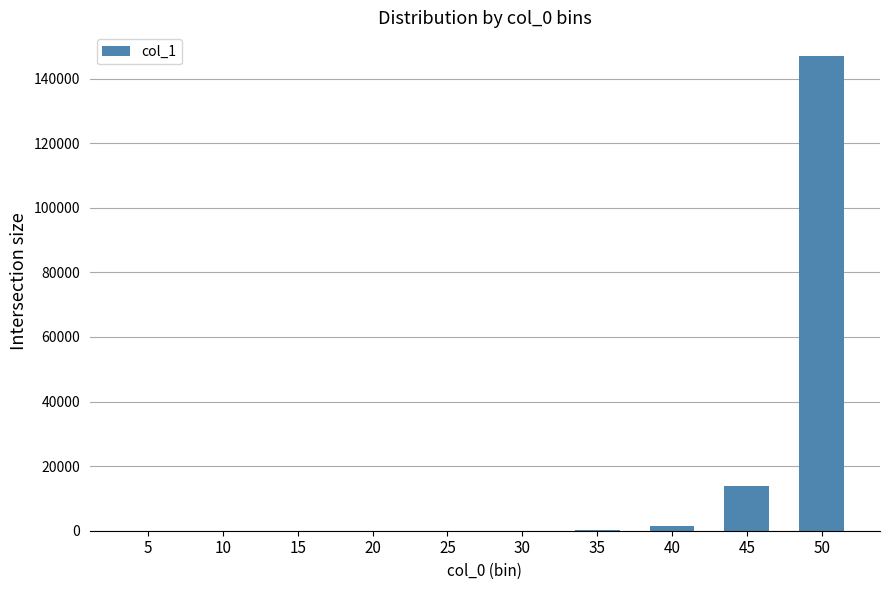

Is it true that the value at 50 is 146950?

True